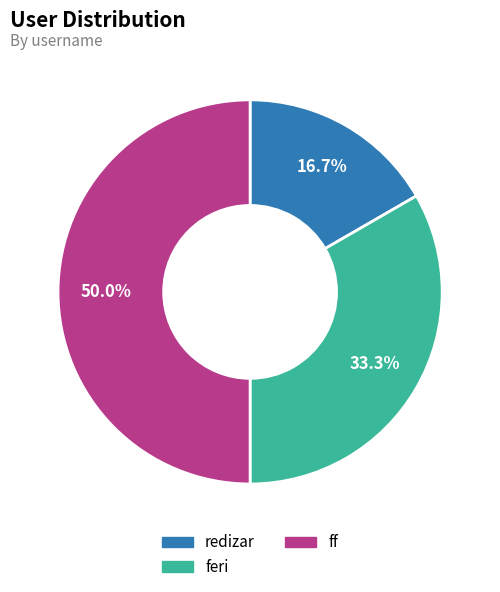

Which has a higher value, redizar or feri?

feri